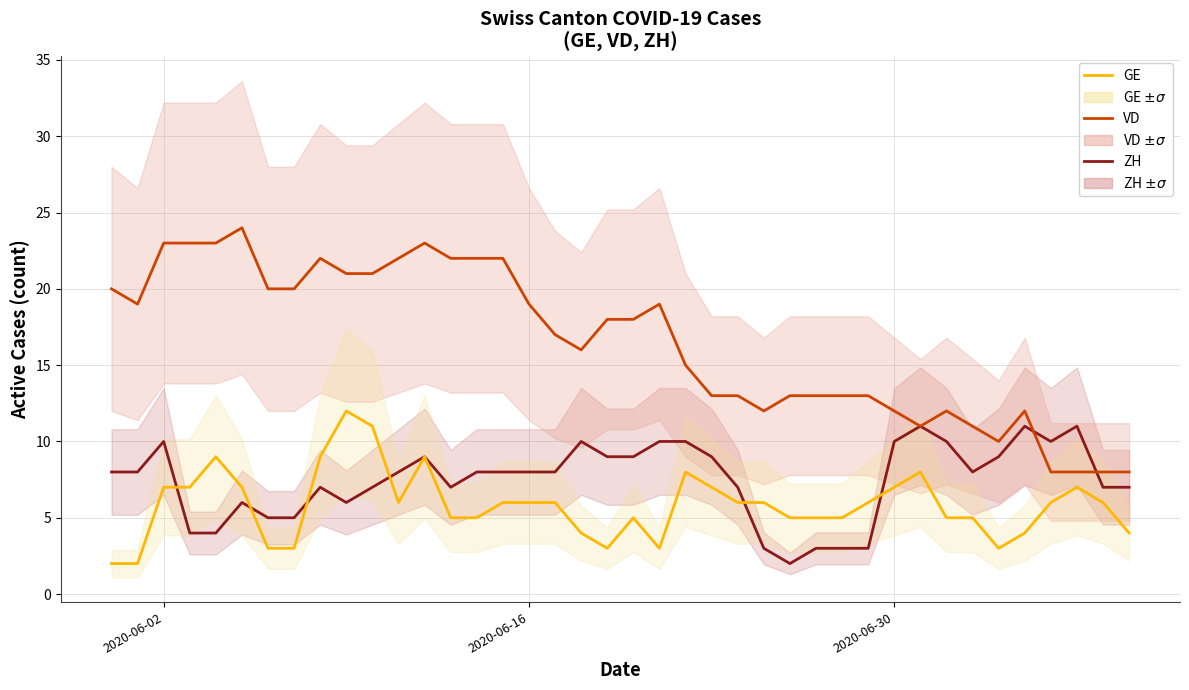

What is the highest value of the GE series?

12